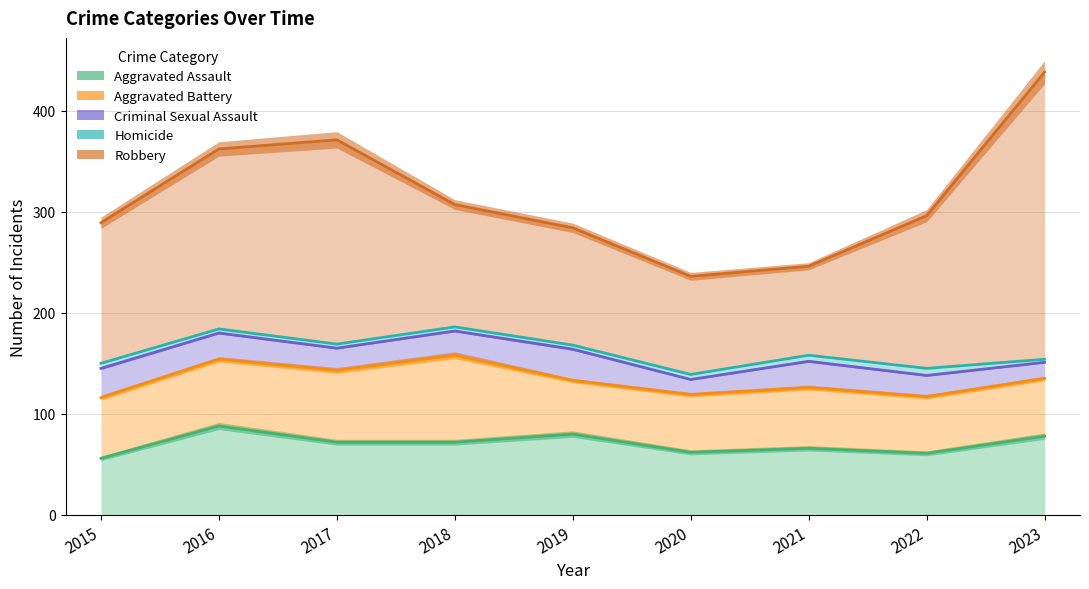

List the labels in order of Aggravated Battery value, largest first.

2018, 2017, 2016, 2015, 2021, 2020, 2023, 2022, 2019